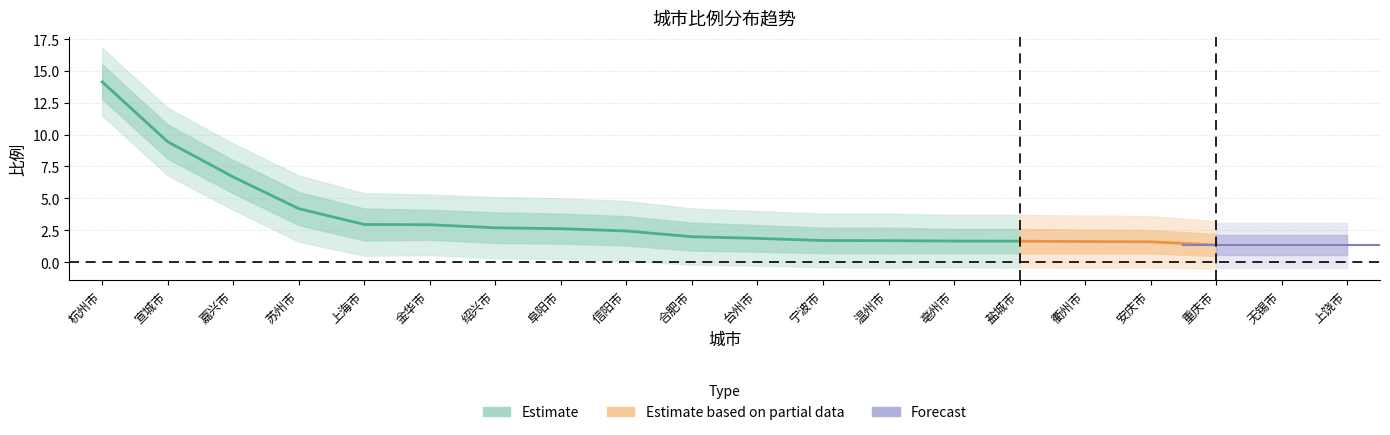

What is the label of the 3rd point from the left?

嘉兴市